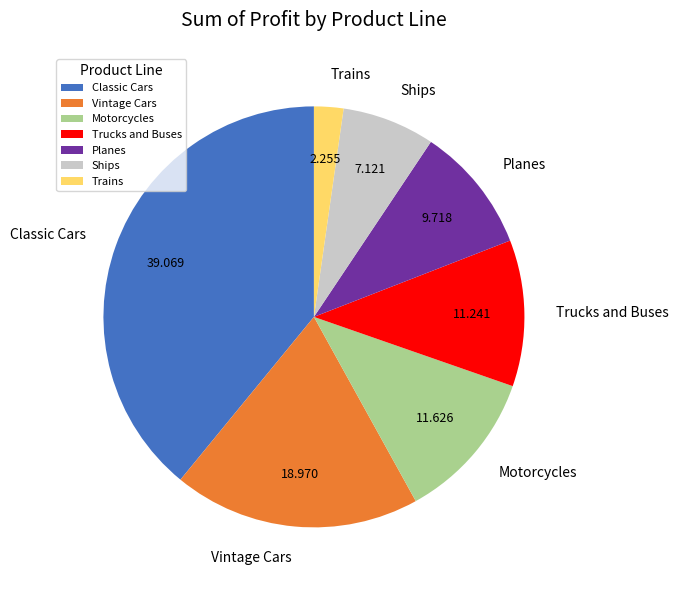

Combined, do Trains and Vintage Cars account for over 50%?

No